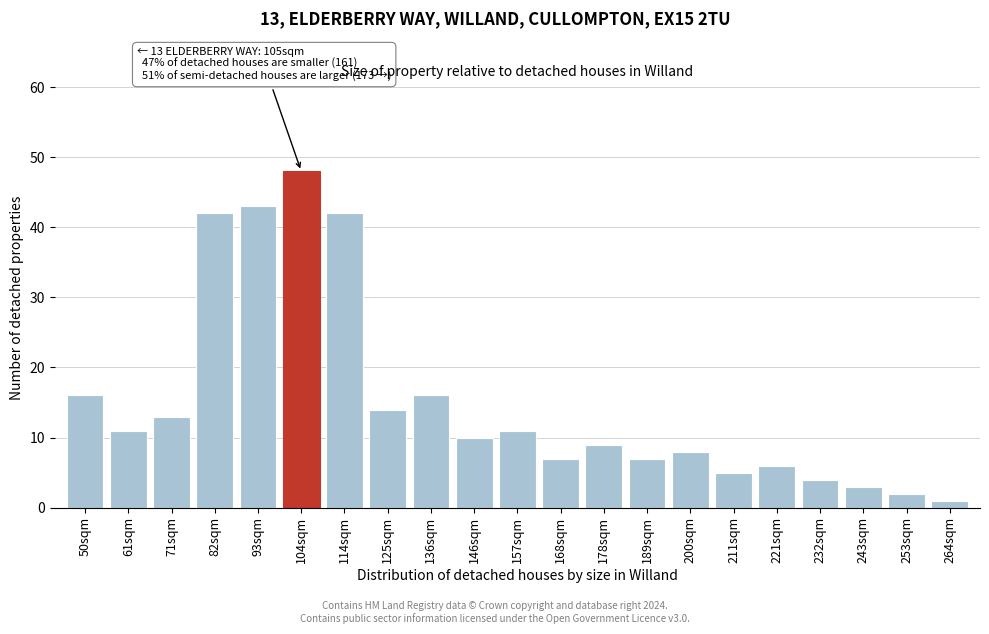

Reading right to left, transcribe all the data shown in this chart.

264sqm=1	253sqm=2	243sqm=3	232sqm=4	221sqm=6	211sqm=5	200sqm=8	189sqm=7	178sqm=9	168sqm=7	157sqm=11	146sqm=10	136sqm=16	125sqm=14	114sqm=42	104sqm=48	93sqm=43	82sqm=42	71sqm=13	61sqm=11	50sqm=16